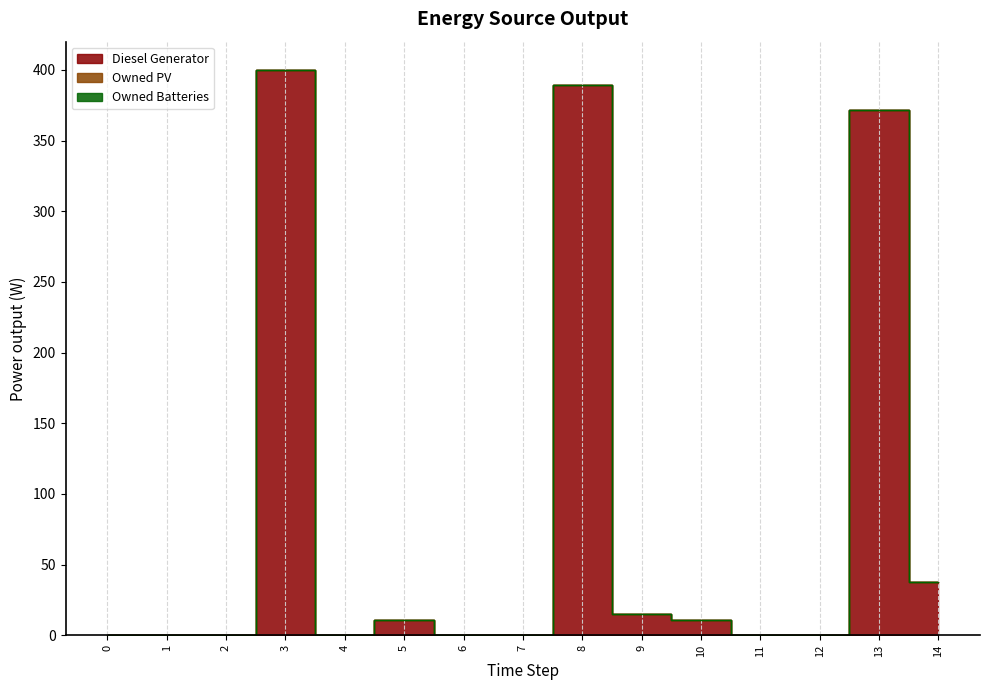

Which series has the largest range (max minus min)?

Diesel Generator